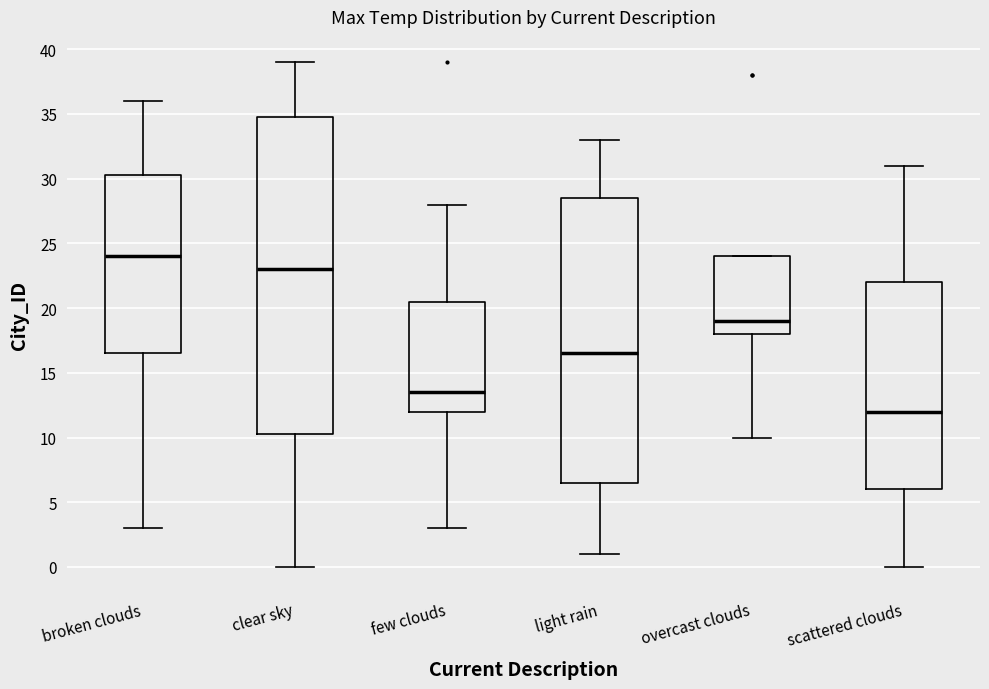

Which box's median line is the highest?

broken clouds